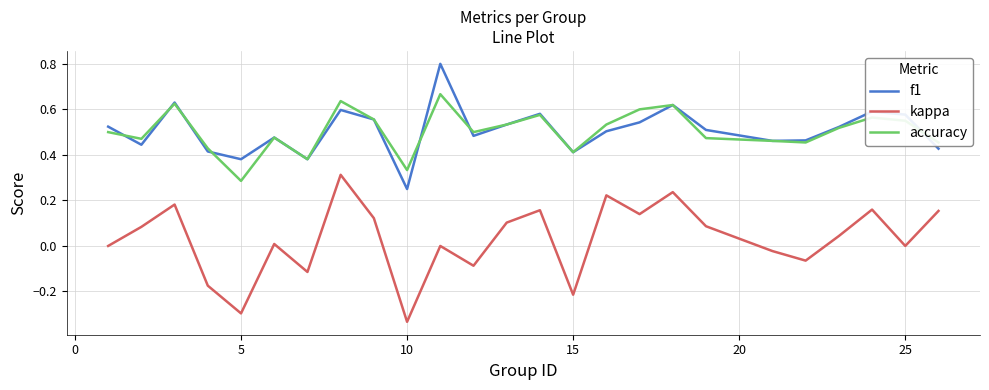

Which series has the widest spread of values?

kappa